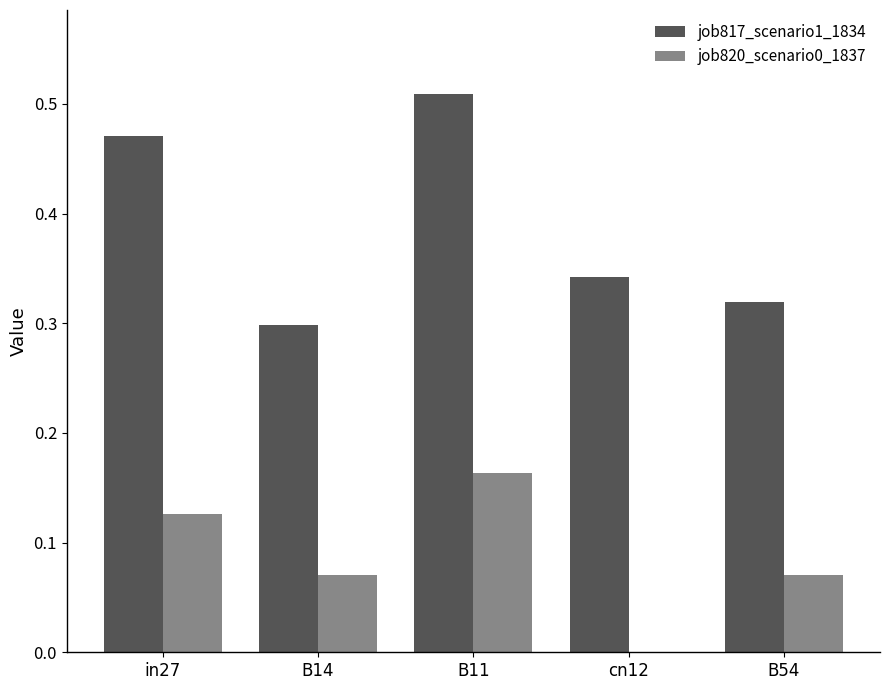

What is the total value across all series at B54?

0.4